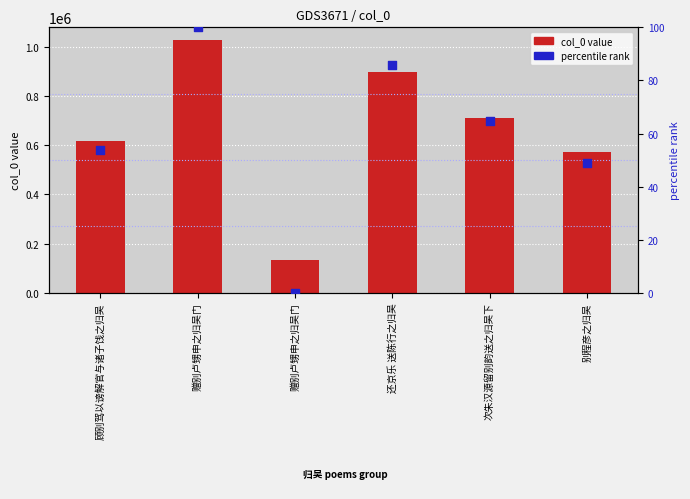

Which series has the widest spread of Y values?

col_0